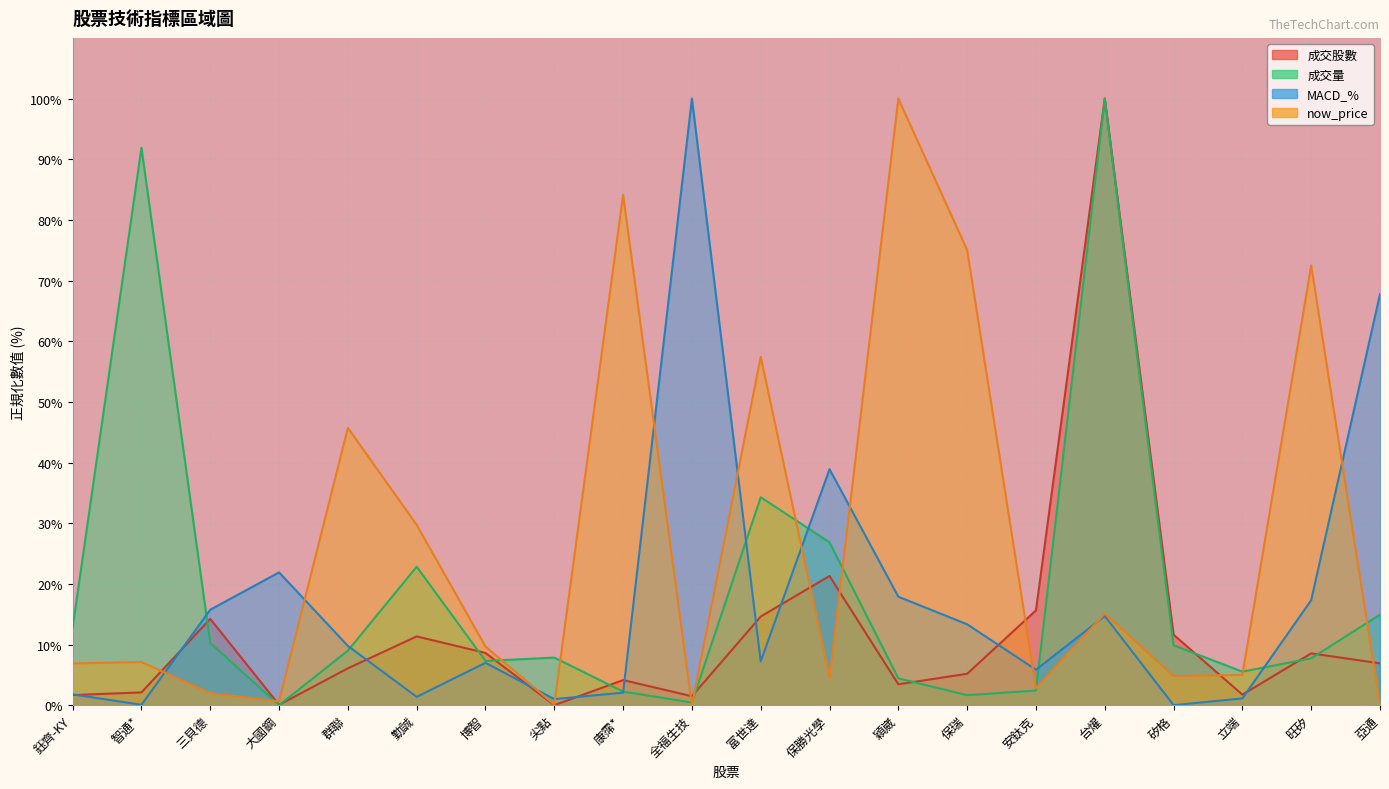

Is the value of 成交股數 at 富世達 greater than the value of now_price at 勤誠?

No